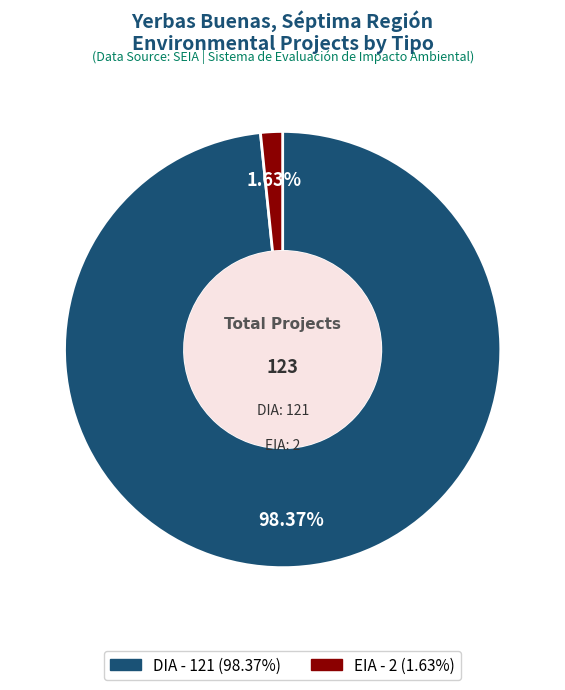

Which has a higher value, DIA or EIA?

DIA